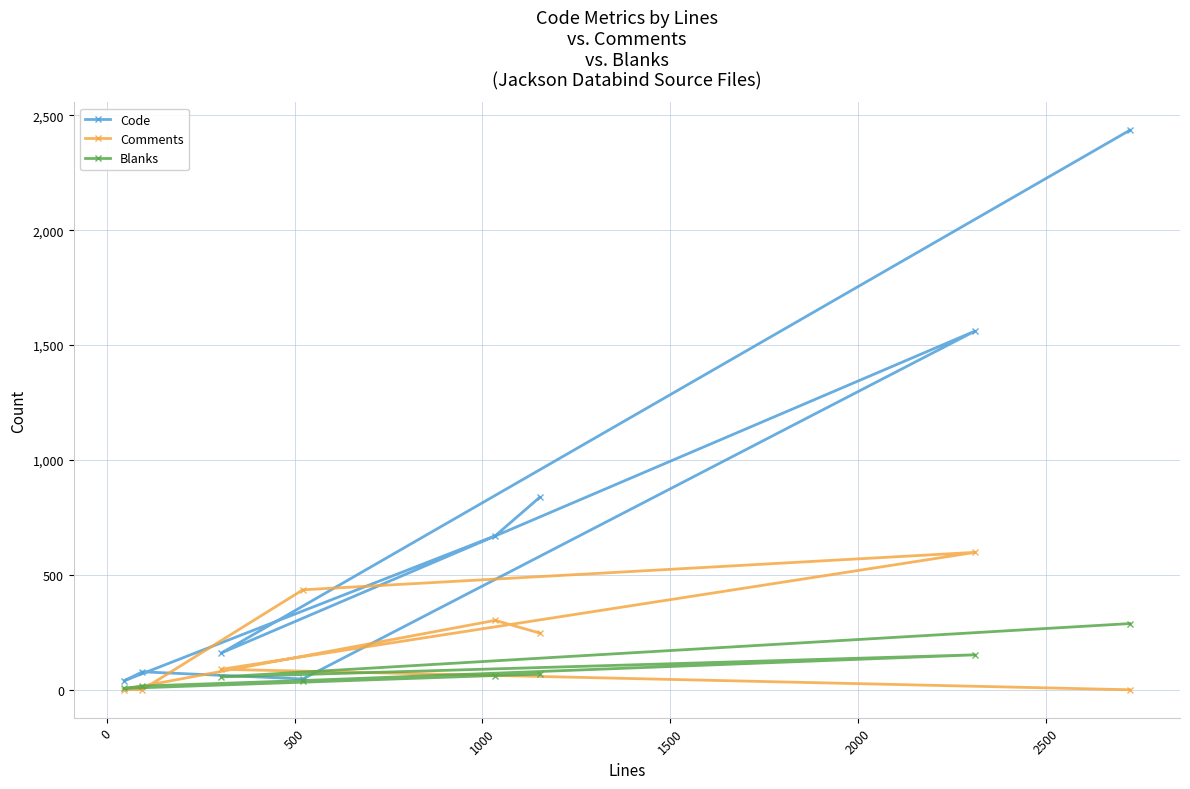

What is the difference between the maximum and minimum values in the Comments series?

598